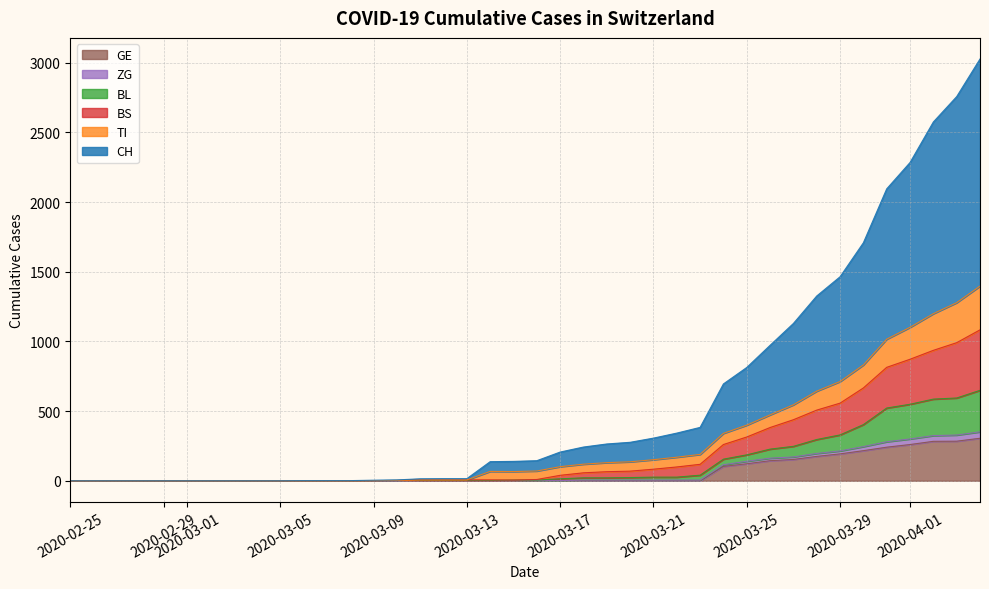

What is the greatest value displayed?

3027